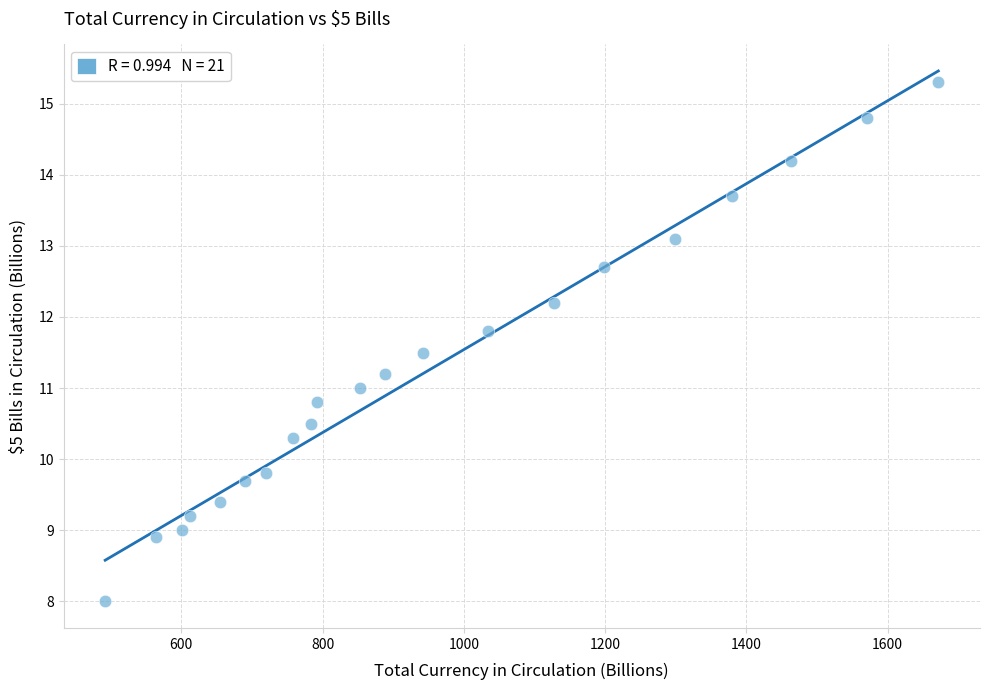

What is the range of X values (max minus min)?

1179.7